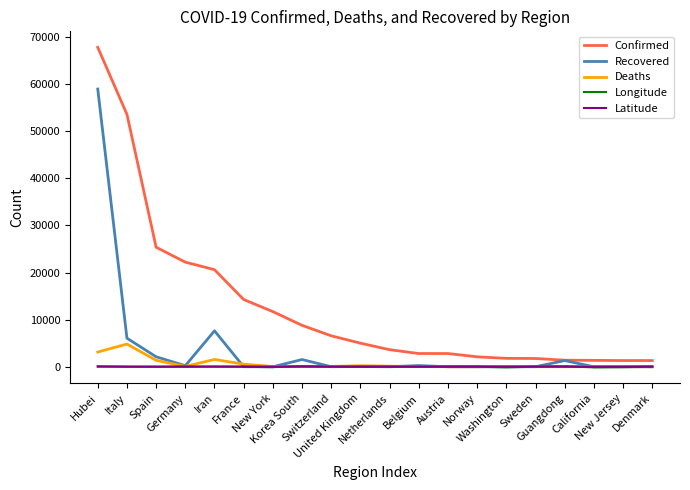

At which category does Recovered reach its first local valley?

Germany